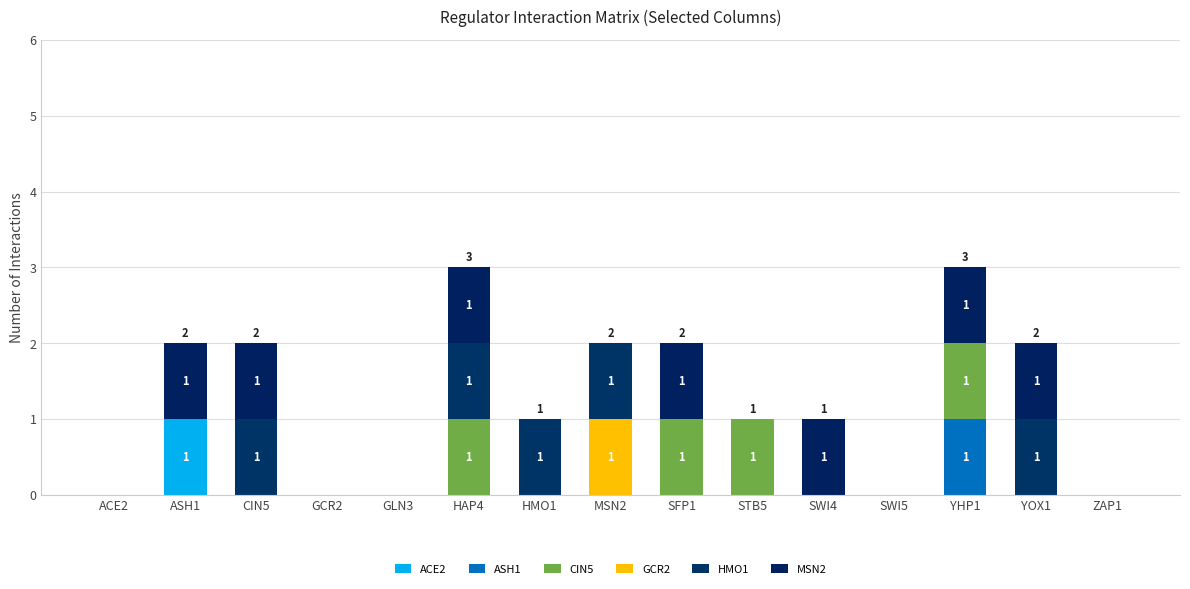

Rank the series by their maximum value, from highest to lowest.

ACE2, ASH1, CIN5, GCR2, HMO1, MSN2